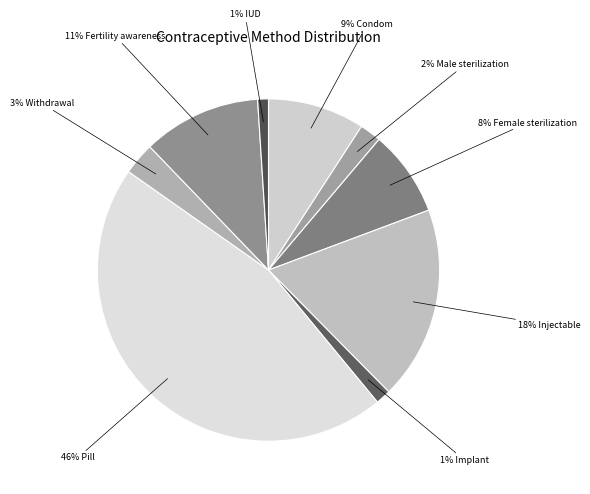

Which has a higher value, 1% Implant or 3% Withdrawal?

3% Withdrawal